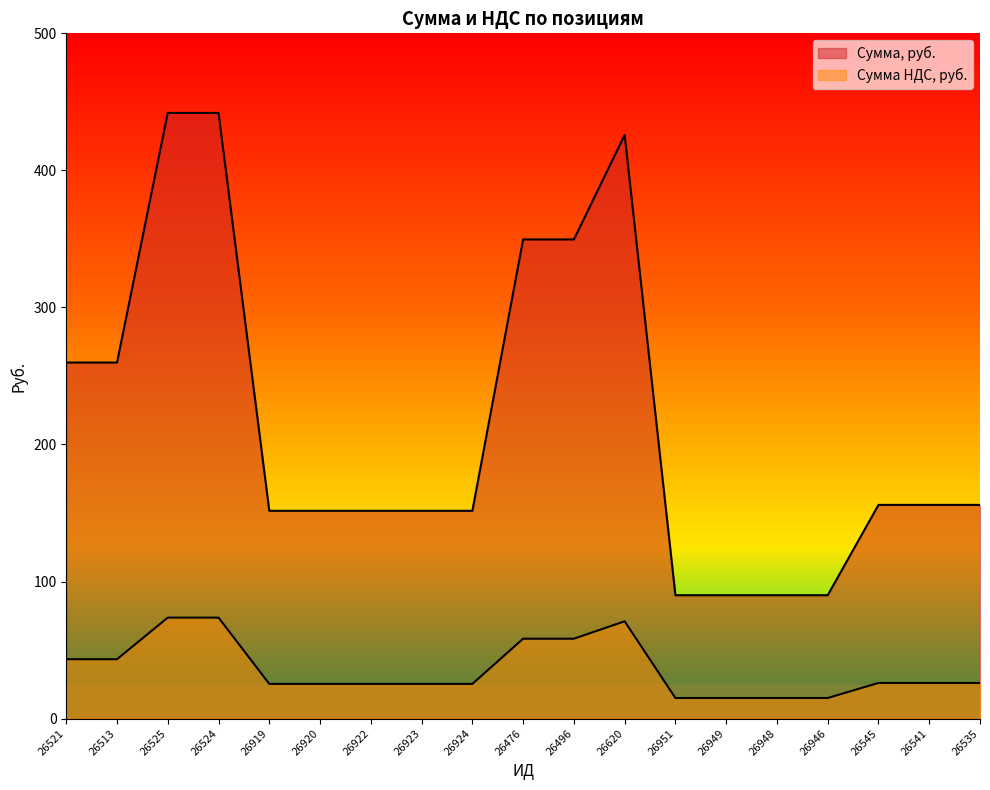

Which label corresponds to the largest value in the chart?

26525